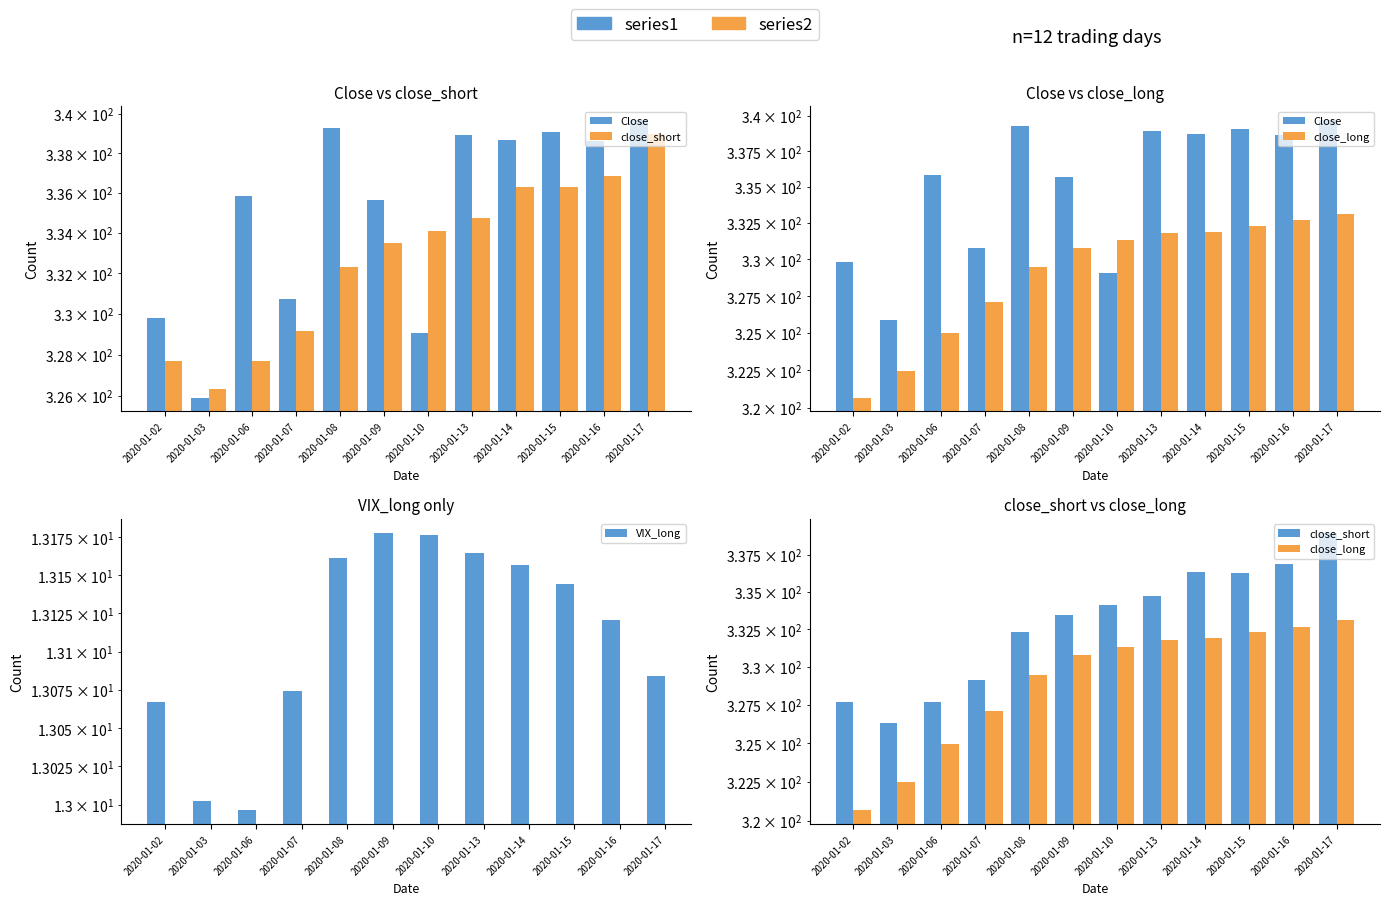

How many distinct data groups are displayed?

4